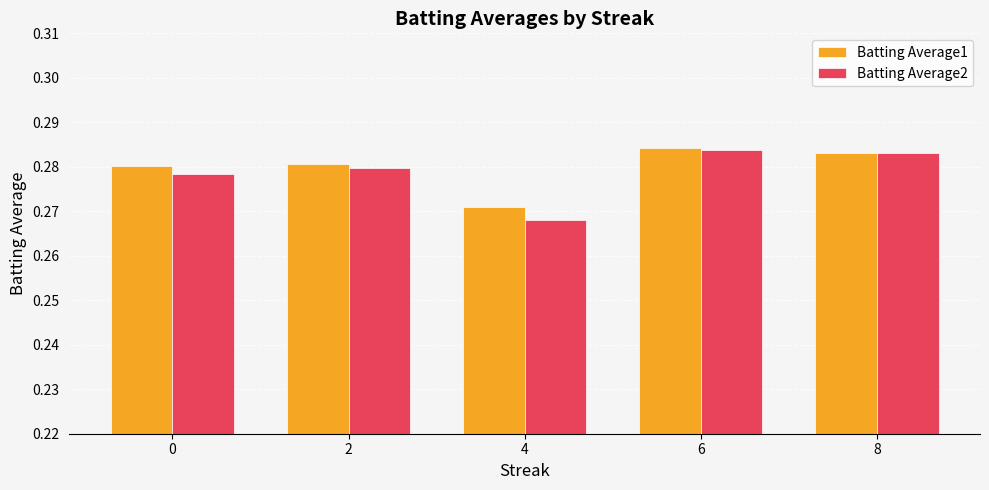

Which category has the lowest value across all series?

4